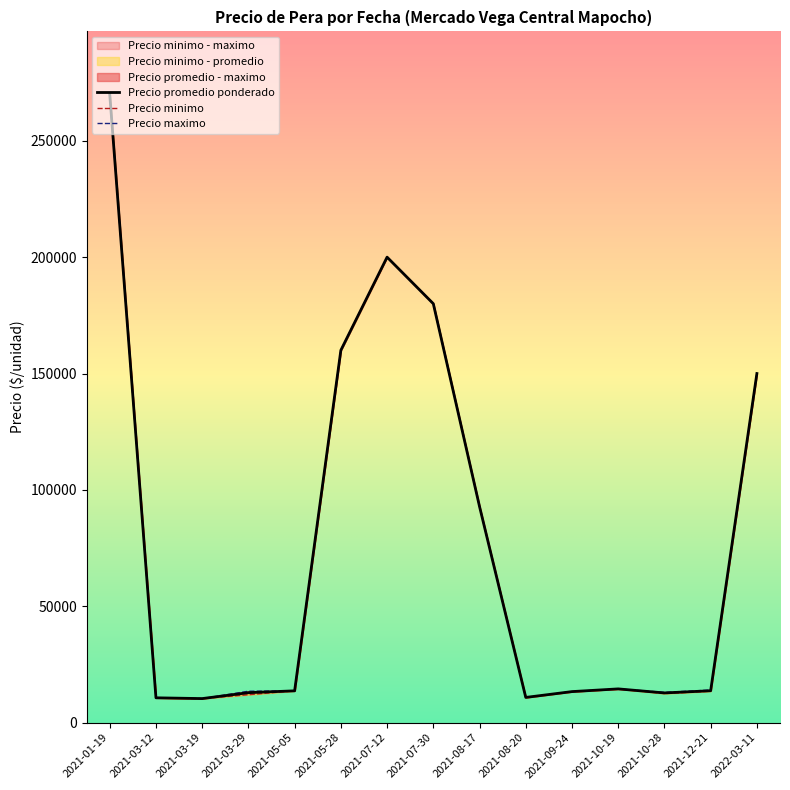

The Precio promedio ponderado series shows 7349 at 2021-05-05. True or false?

False